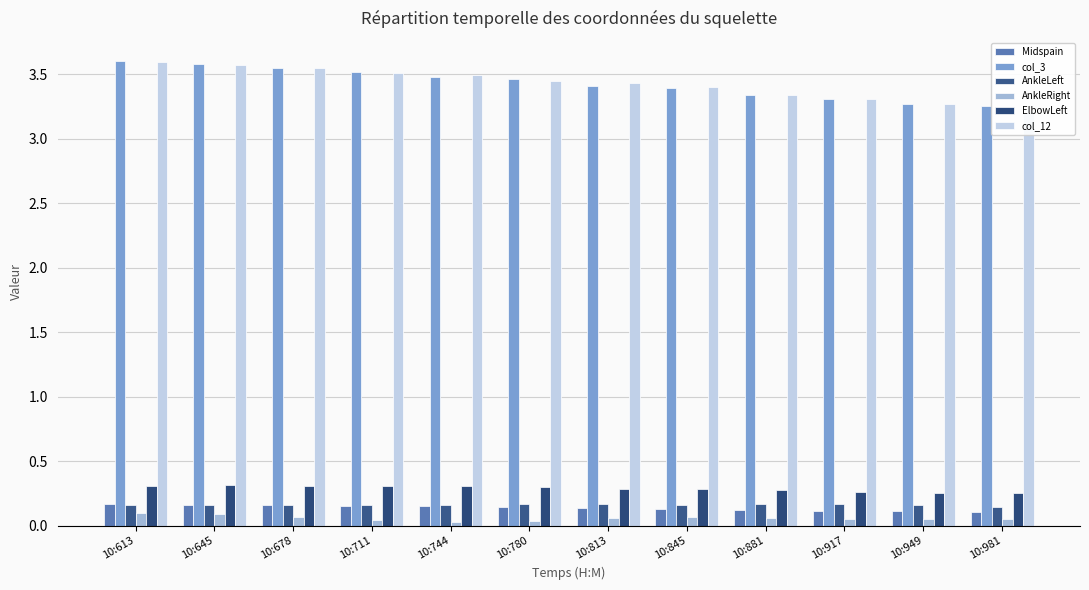

Which series has the largest total across all categories?

col_3